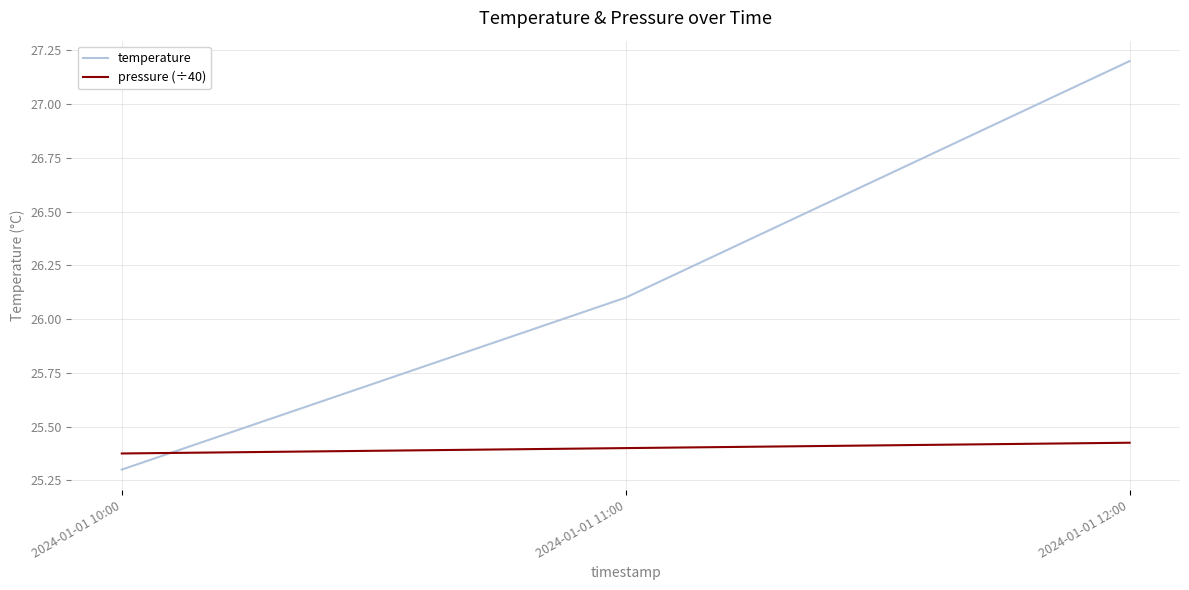

How many temperature values are between 25 and 27?

2